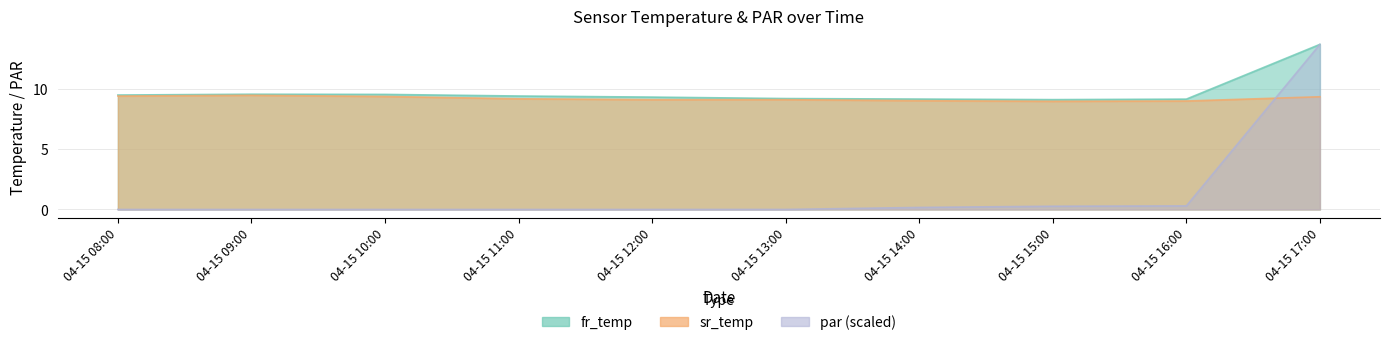

How many values in the sr_temp series exceed 9?

8